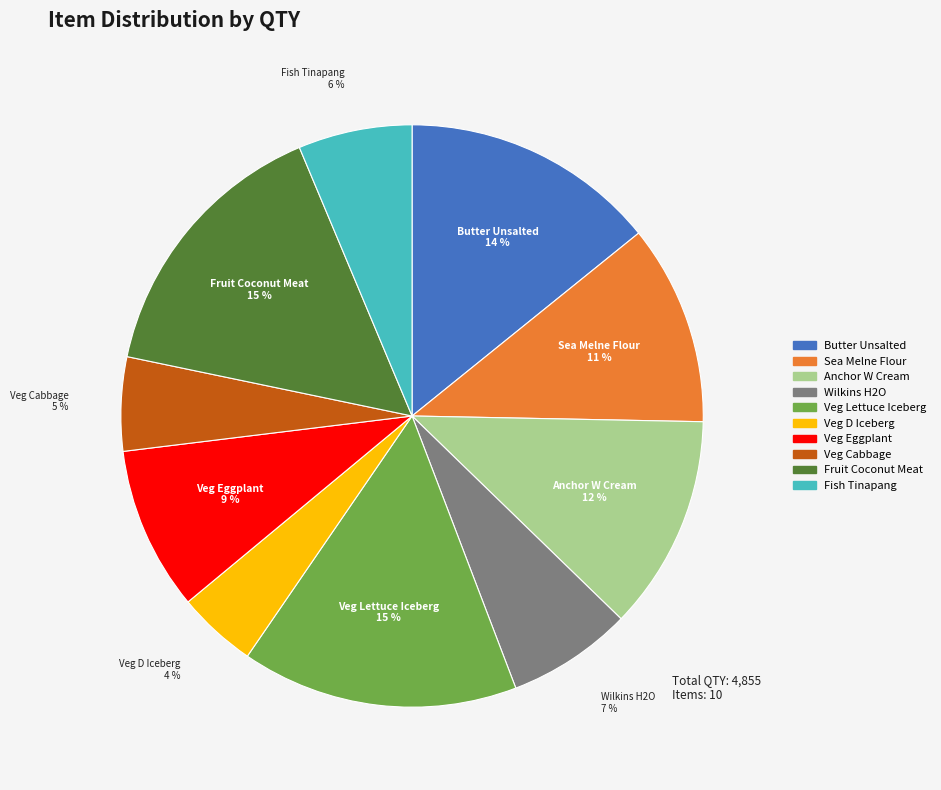

Does any single category account for the majority?

No